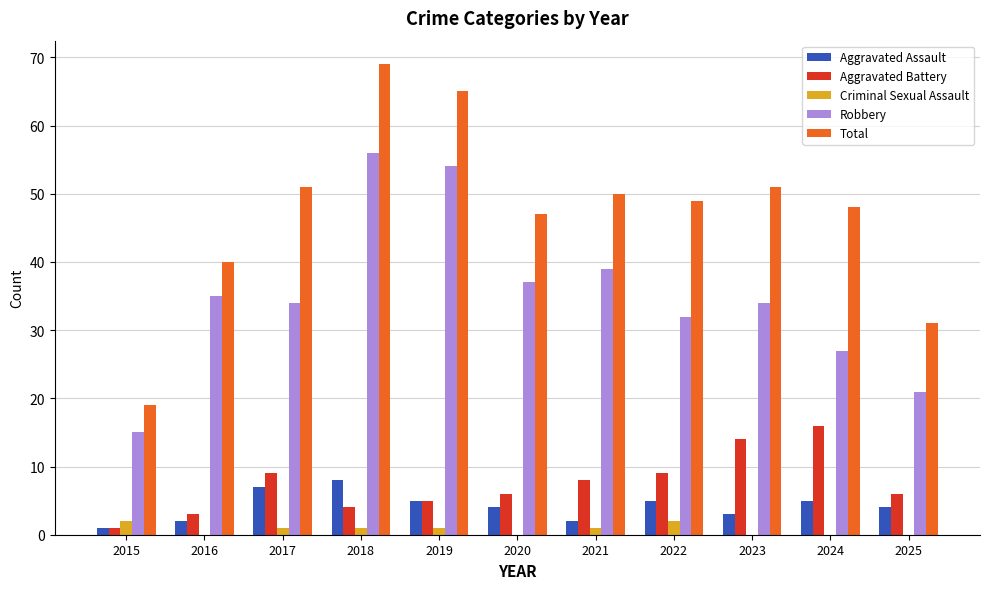

Which label corresponds to the largest value in the chart?

2018